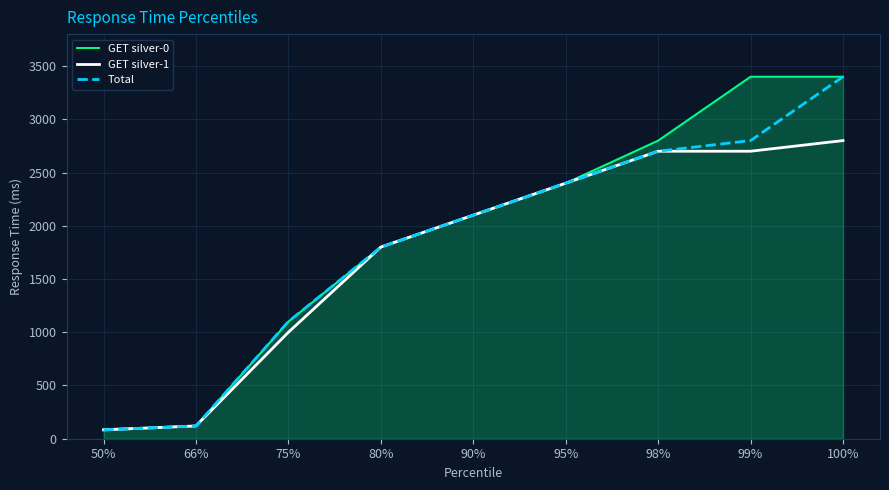

Which label corresponds to the smallest value in the chart?

50%